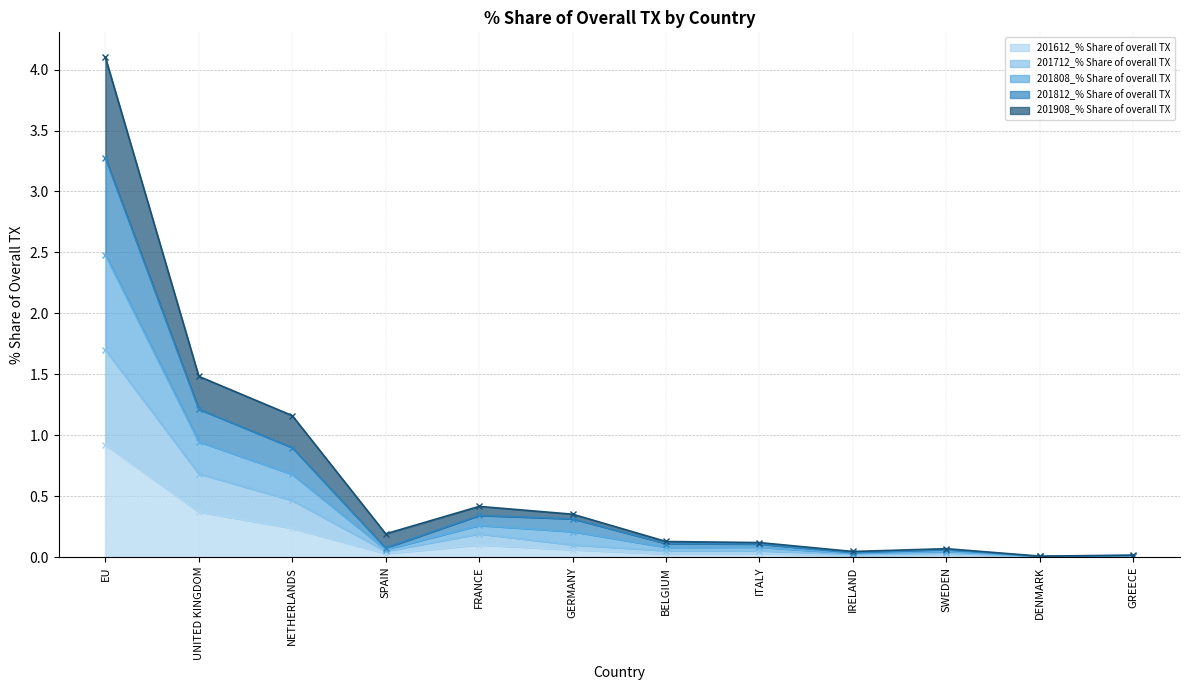

What value does the 201612_% Share of overall TX series have at UNITED KINGDOM?

0.4